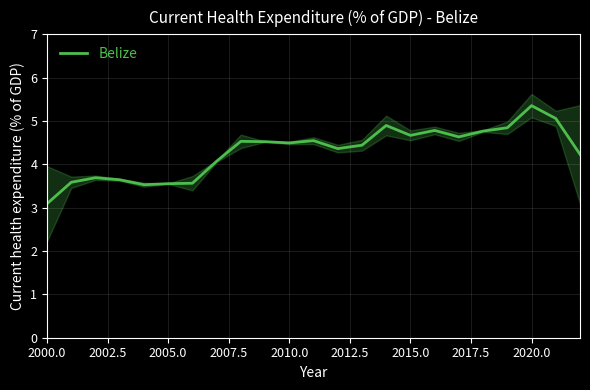

At which category does the chart reach its peak across all series?

2020.0